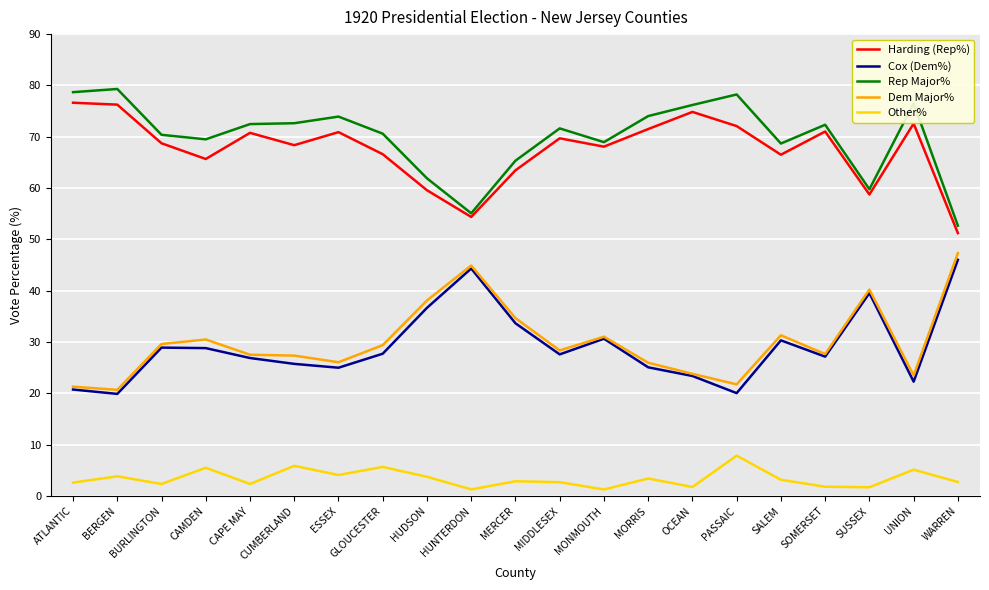

True or false: Rep Major% and Cox (Dem%) cross at least once.

False